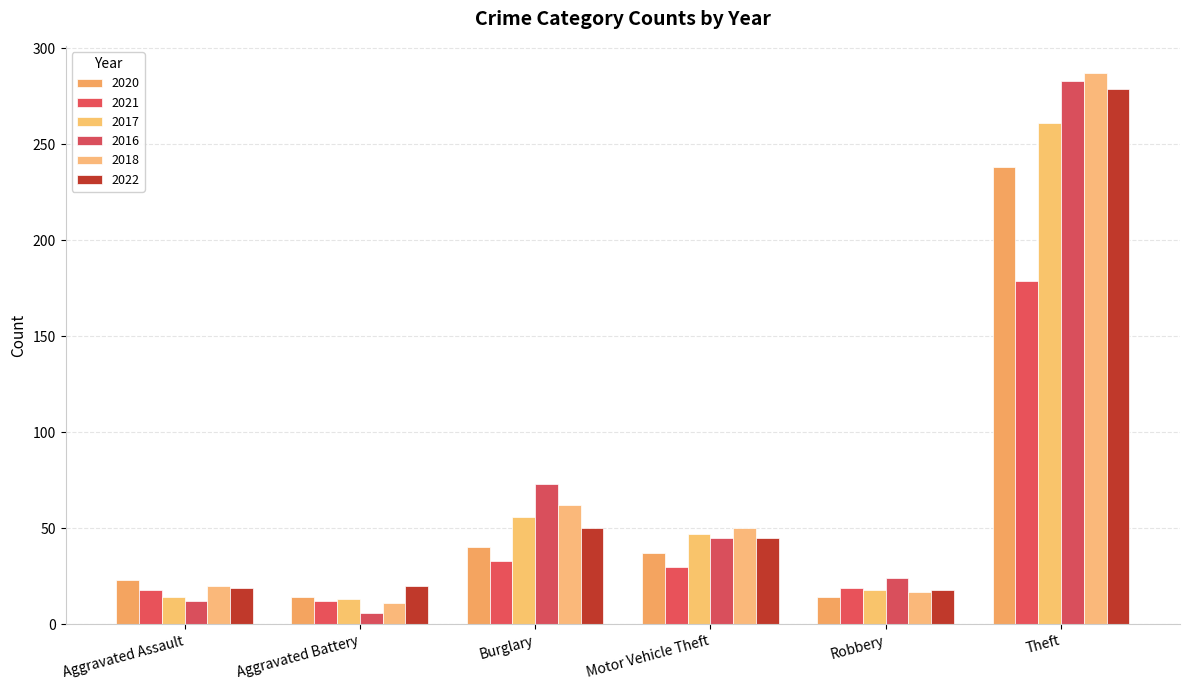

At which label does 2018 reach its minimum?

Aggravated Battery